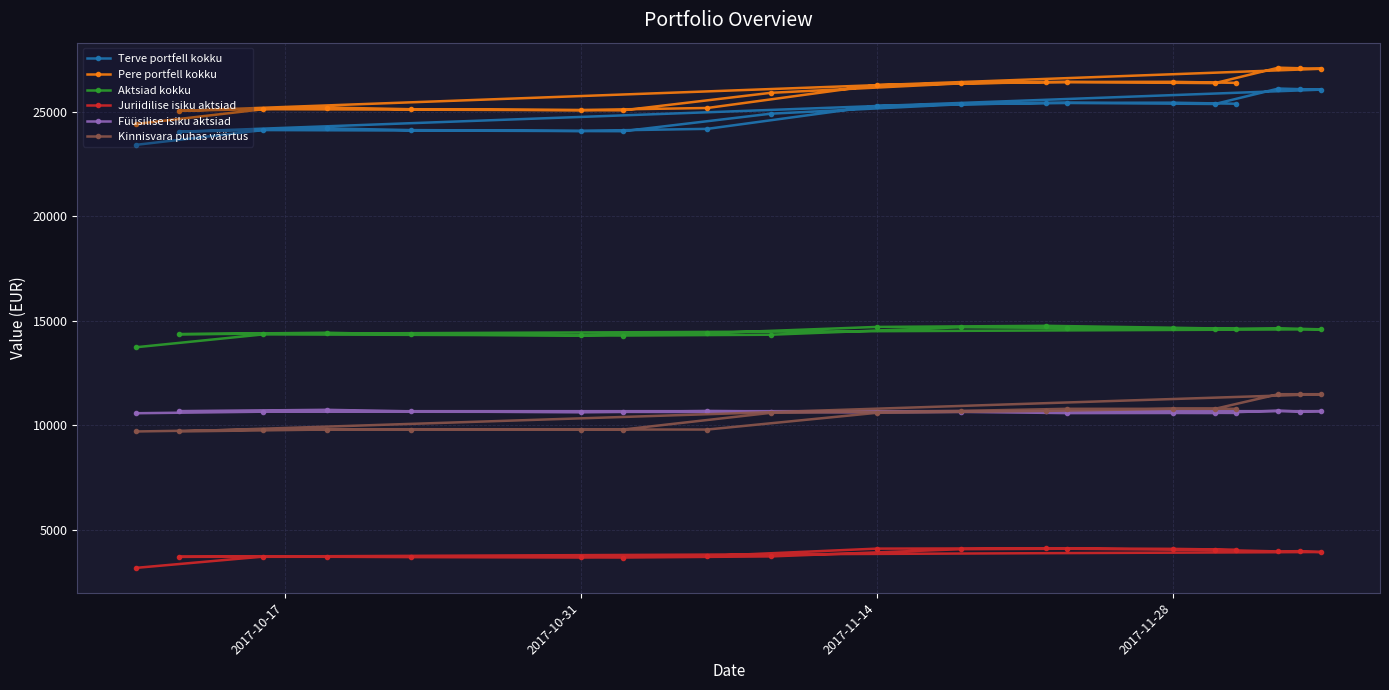

True or false: Aktsiad kokku and Juriidilise isiku aktsiad intersect in this chart.

False